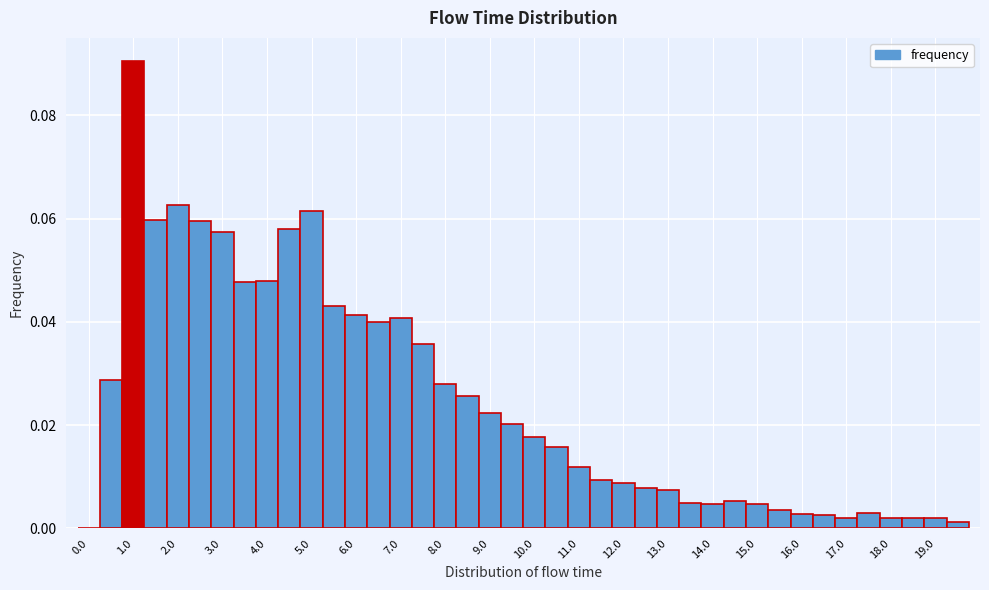

How tall is the bar that spans 3.75 to 4.25 on the x-axis? Neither the bar edges nor the heights are printed on the chart, so give them approximately, as read against the axes.

0.048